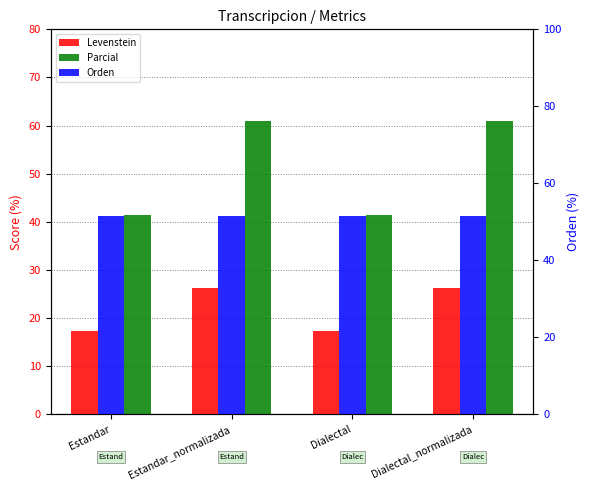

How many bars are there in total?

12